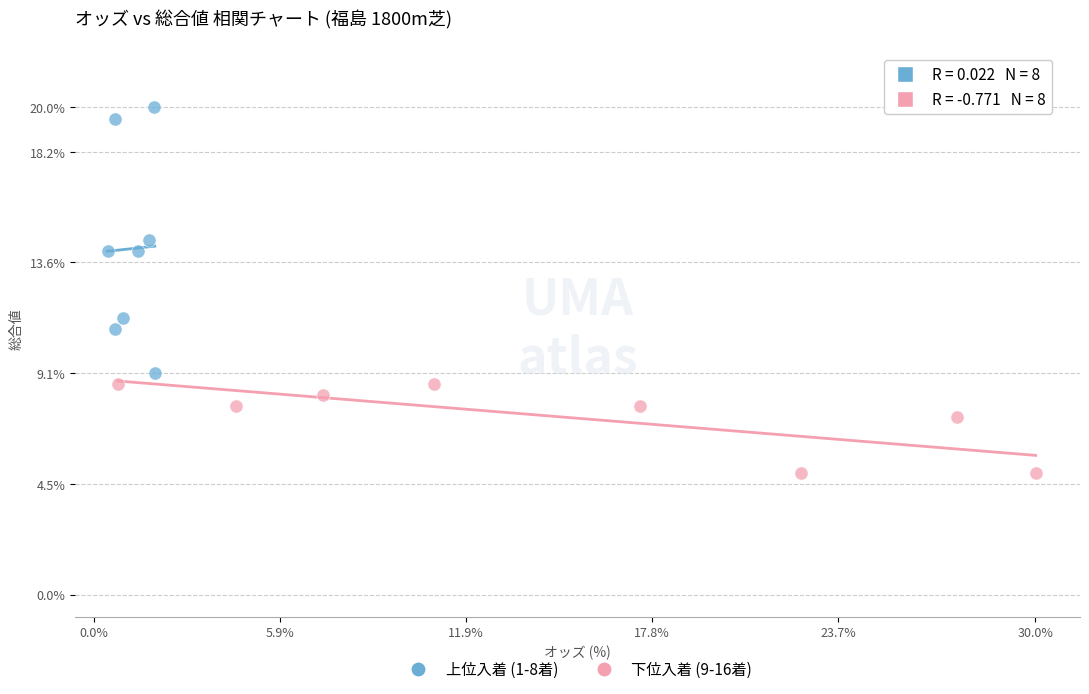

Which series reaches the minimum Y coordinate?

下位入着 (9-16着)